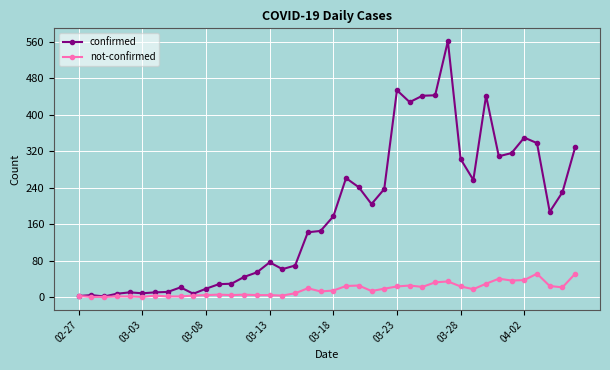

Count the number of data series in this chart.

2